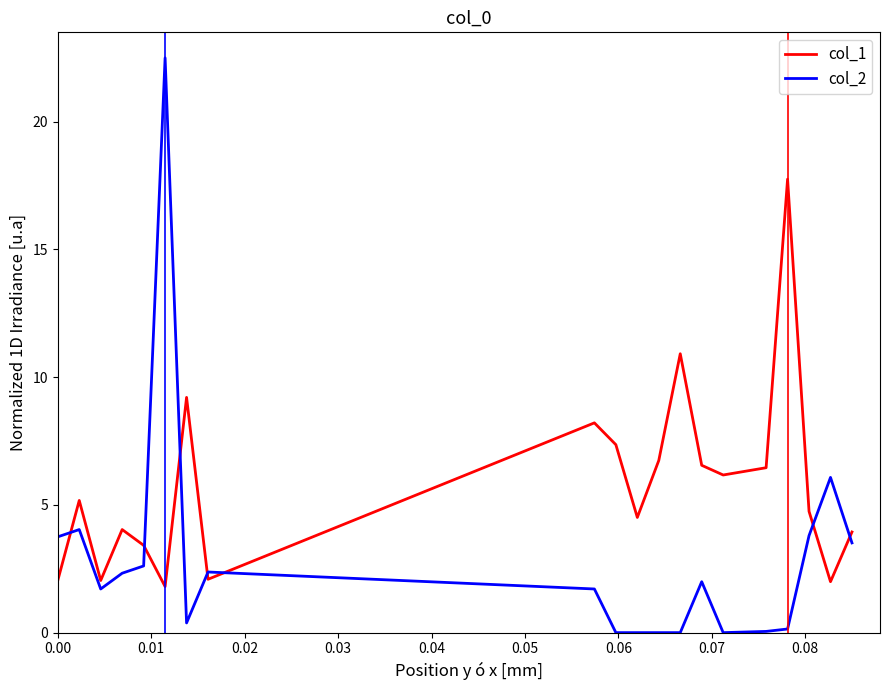

Rank the series by their maximum value, from lowest to highest.

col_1, col_2